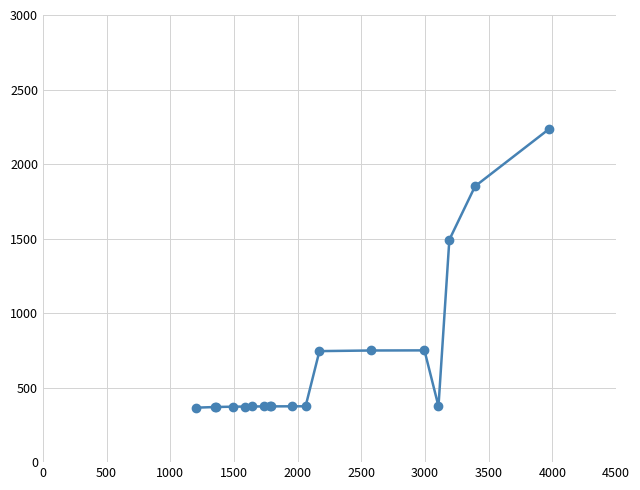

What is the value of the 11th point from the left?

374.7